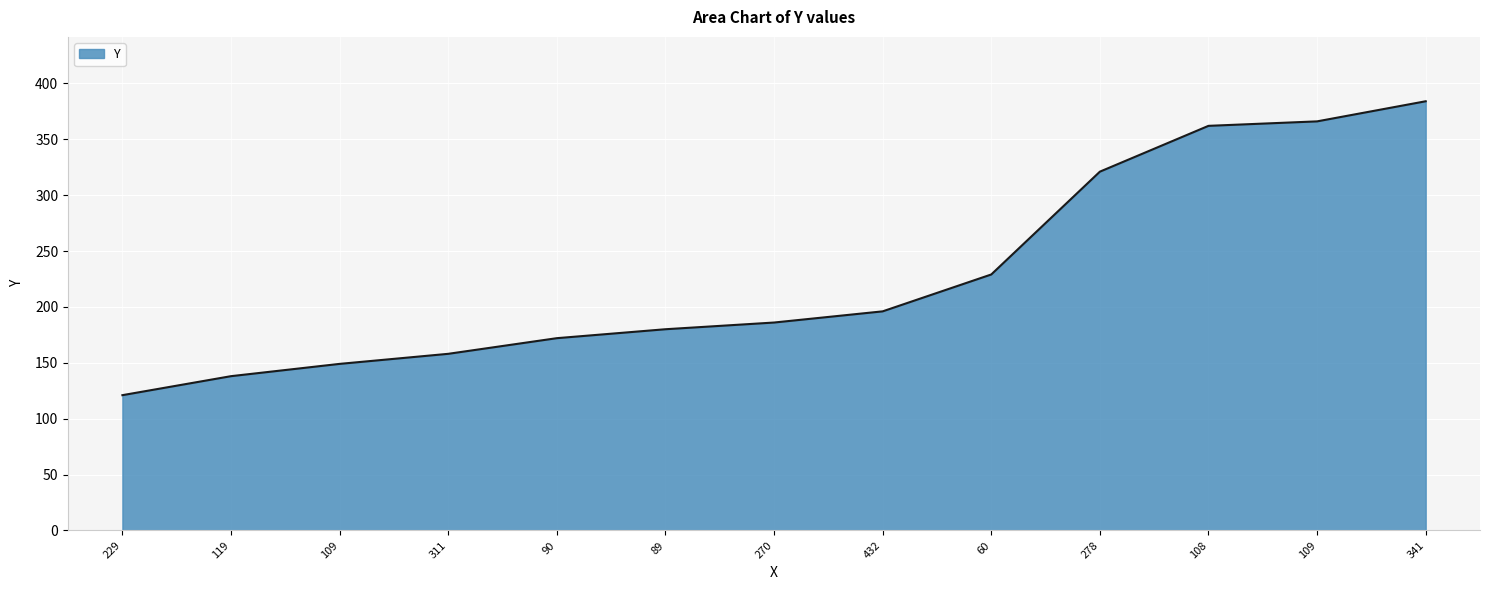

Does the chart have visible grid lines?

Yes